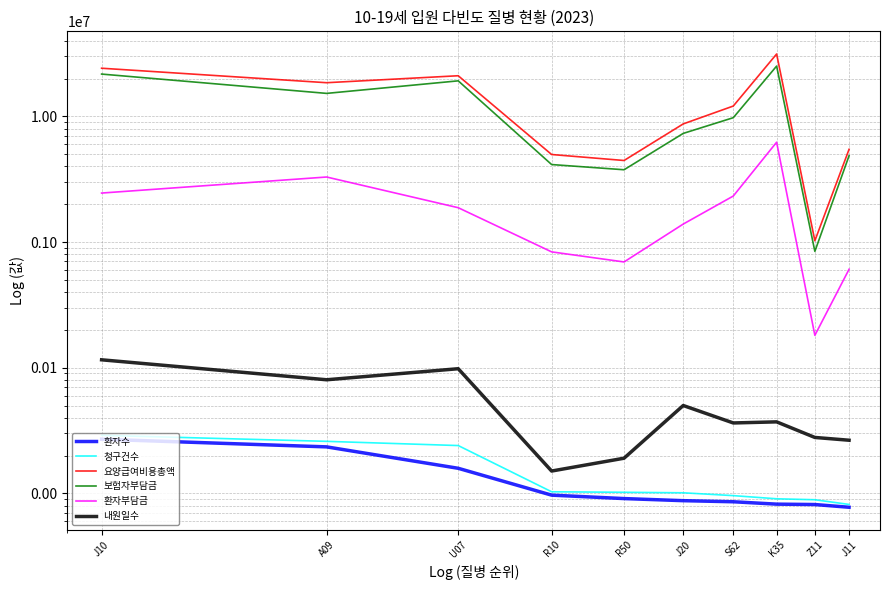

What is the label of the 5th point from the right?

J20